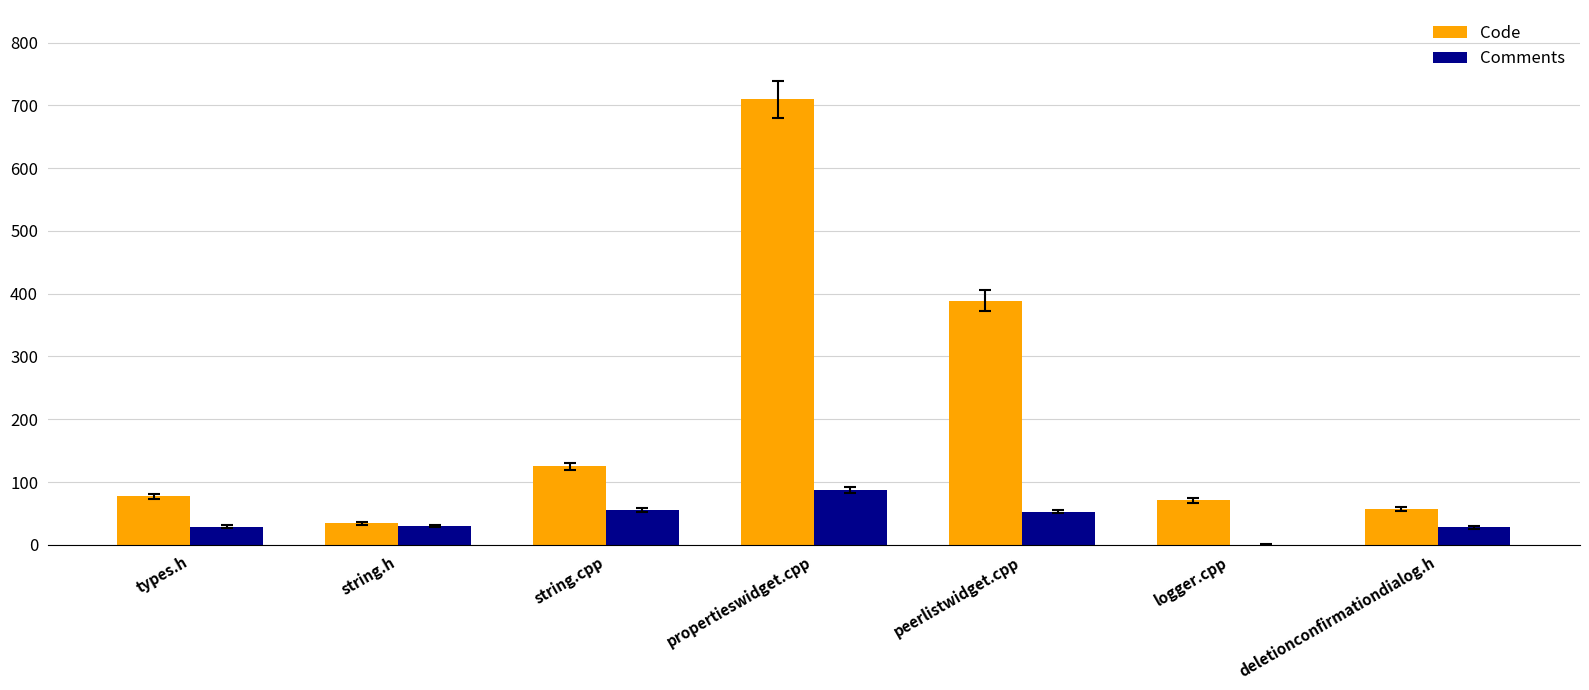

Which category has the highest value across all series?

propertieswidget.cpp